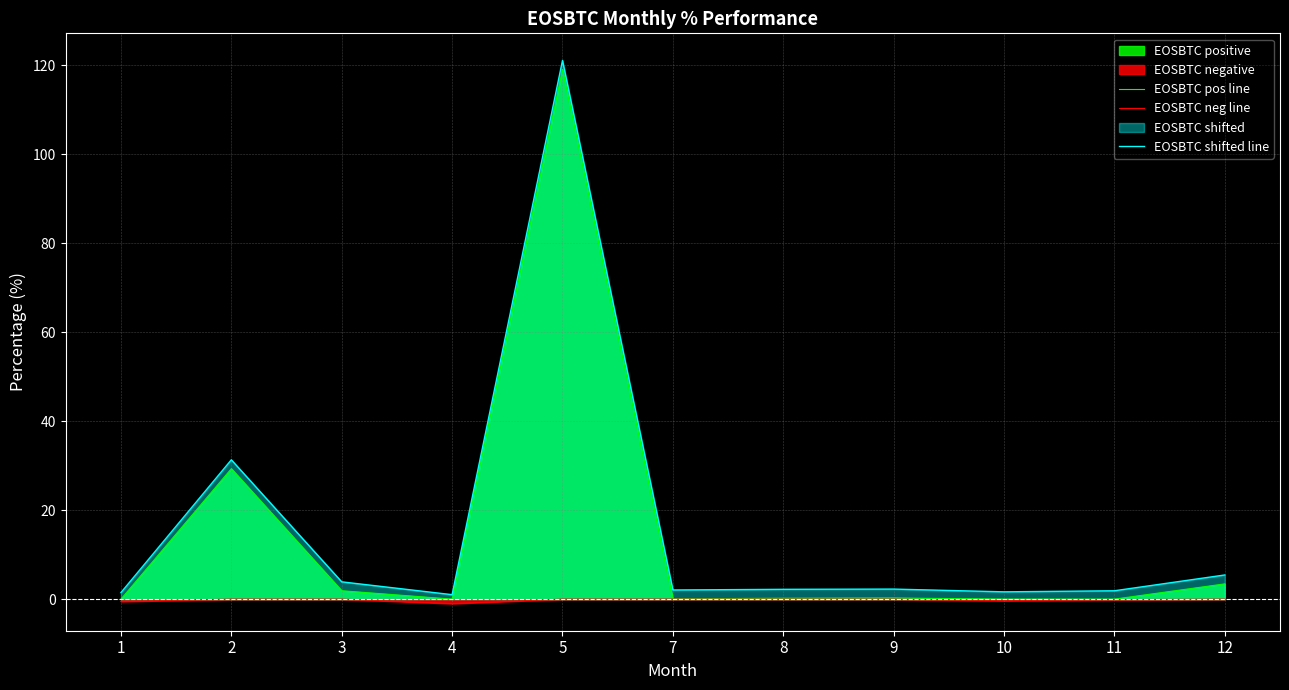

In EOSBTC shifted line, how many points are lower than both neighbors (excluding endpoints)?

3